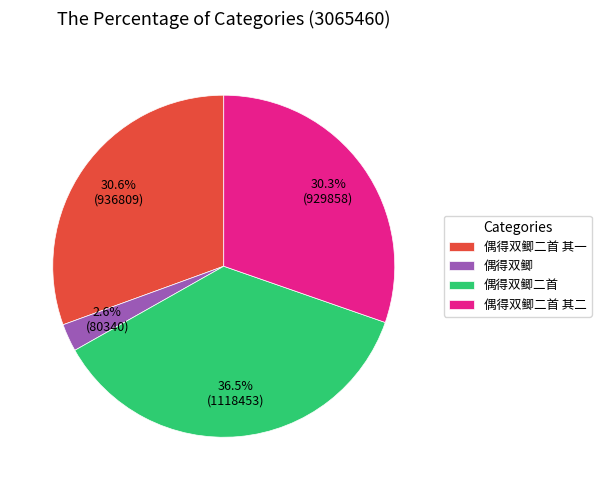

Which slice is the largest?

偶得双鲫二首